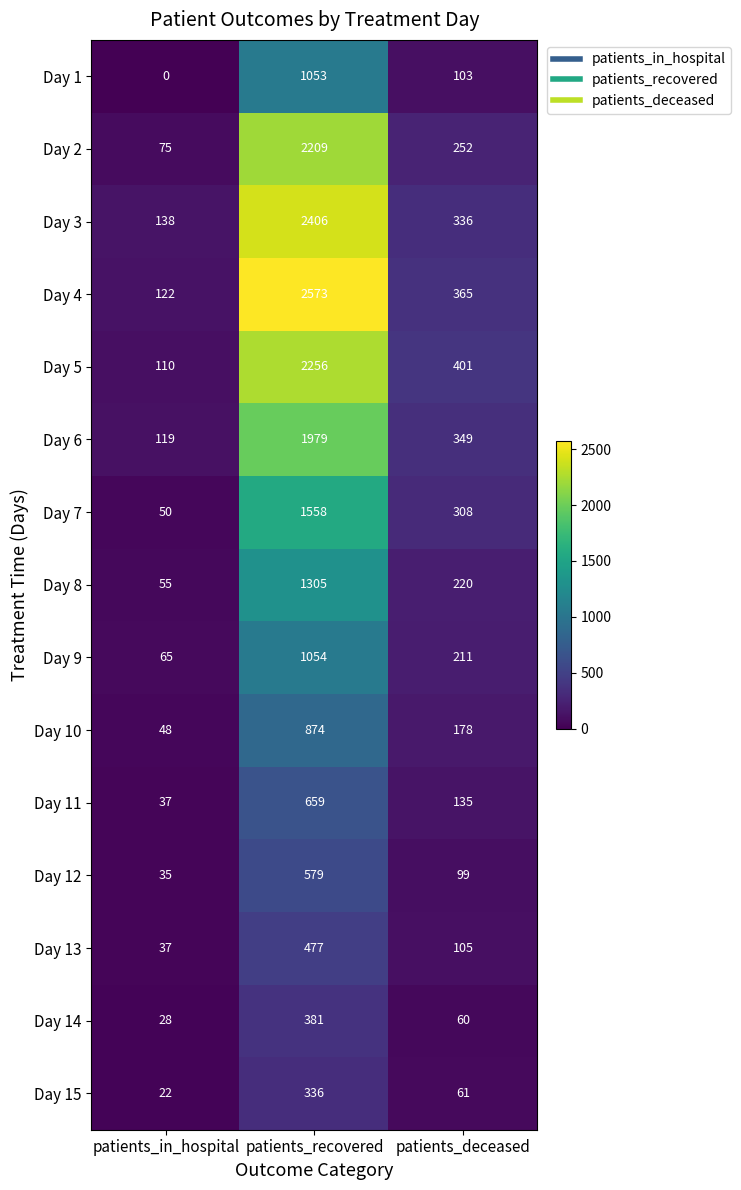

Where is Day 2 nearest to the value 1142?

patients_deceased